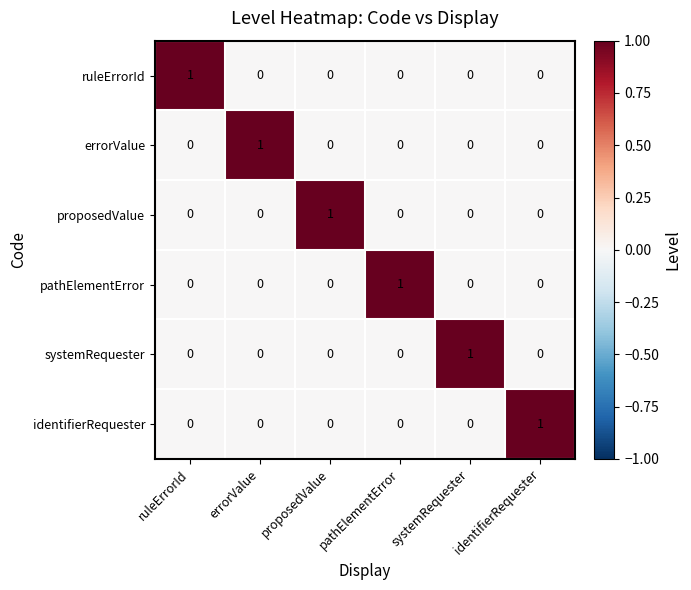

Is the value of pathElementError at pathElementError greater than the value of ruleErrorId at errorValue?

Yes